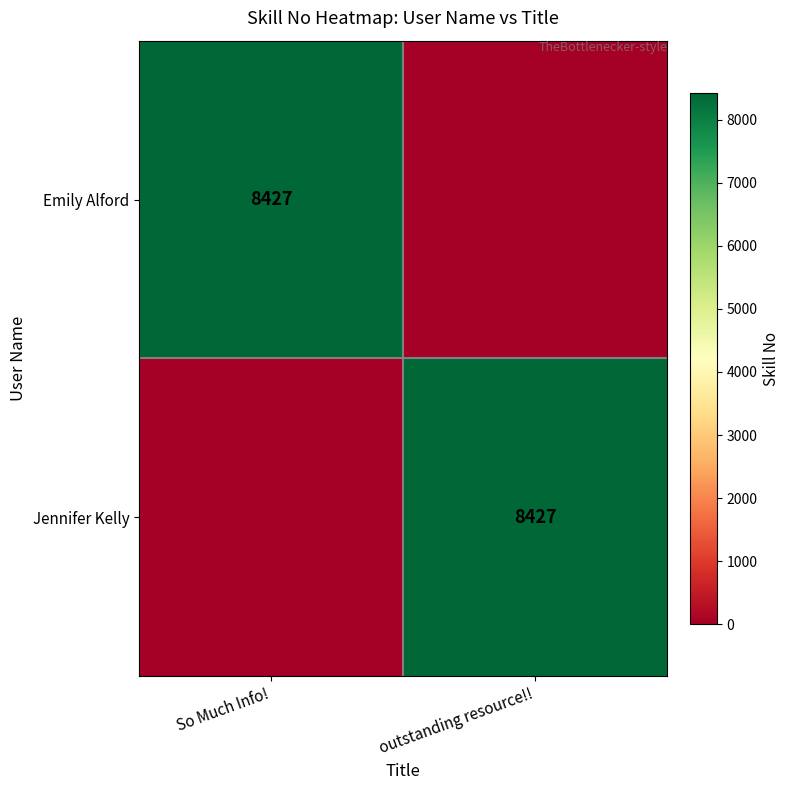

Which has a higher value, So Much Info! or outstanding resource!!?

So Much Info!